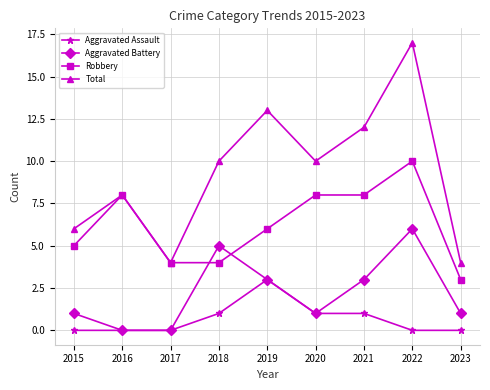

True or false: Robbery and Aggravated Assault cross at least once.

False